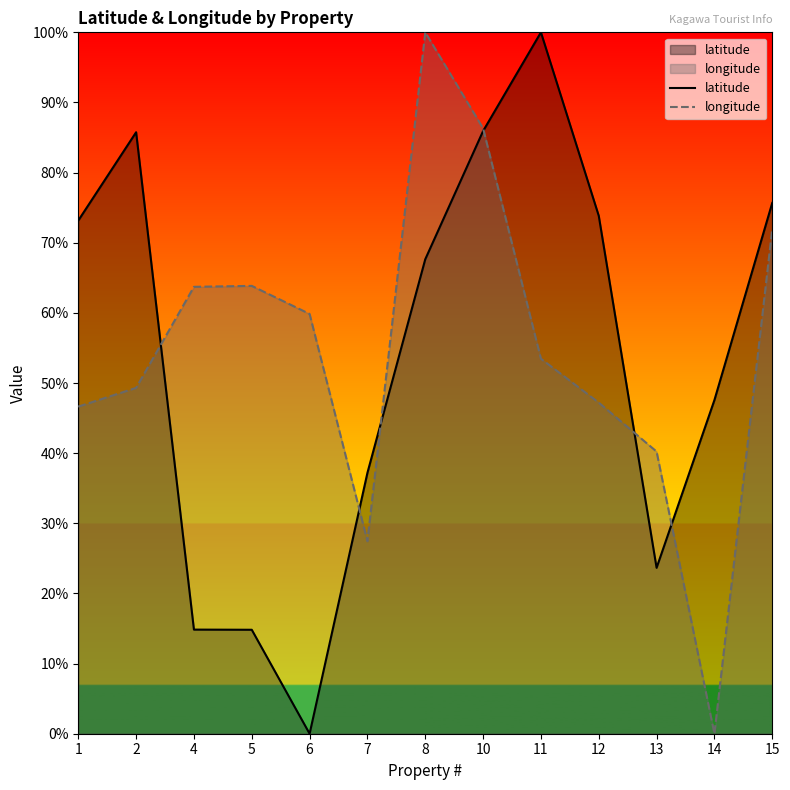

Which category has the lowest value in the longitude series?

14